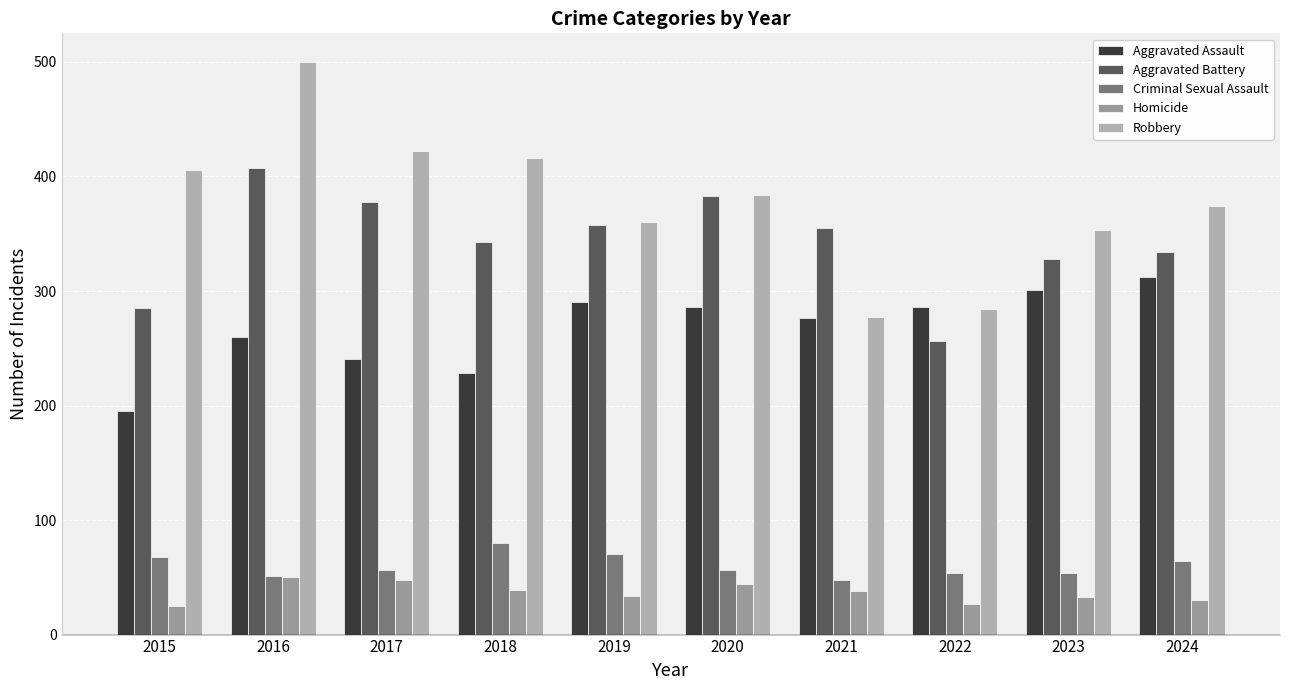

Reading left to right, what are all the values shown in this chart?

Aggravated Assault: 2015=195	2016=260	2017=241	2018=228	2019=290	2020=286	2021=276	2022=286	2023=301	2024=312
Aggravated Battery: 2015=285	2016=407	2017=378	2018=343	2019=358	2020=383	2021=355	2022=256	2023=328	2024=334
Criminal Sexual Assault: 2015=68	2016=51	2017=56	2018=80	2019=70	2020=56	2021=48	2022=54	2023=54	2024=64
Homicide: 2015=25	2016=50	2017=48	2018=39	2019=34	2020=44	2021=38	2022=27	2023=33	2024=30
Robbery: 2015=406	2016=500	2017=422	2018=416	2019=360	2020=384	2021=277	2022=284	2023=353	2024=374